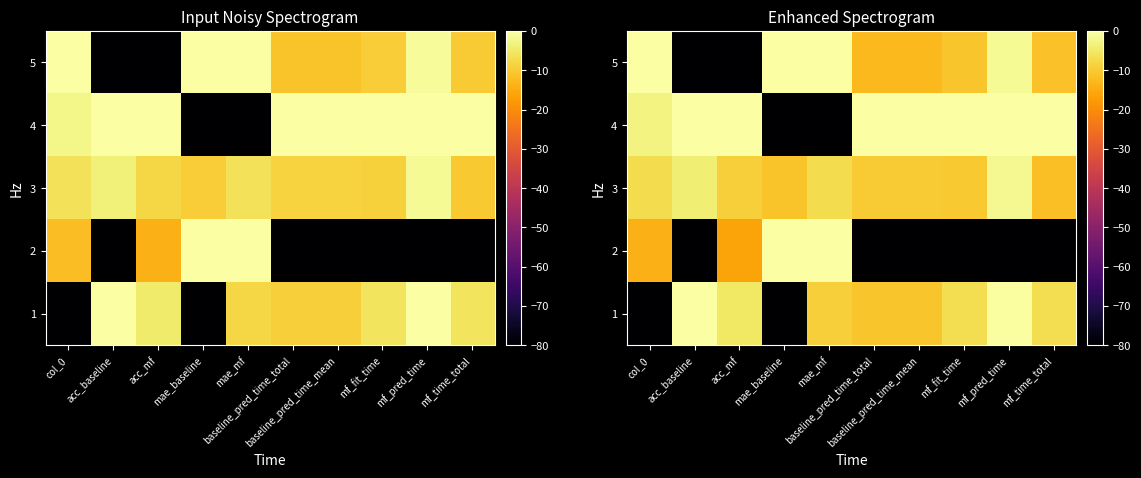

Where does the 1 series first go above -6?

acc_baseline